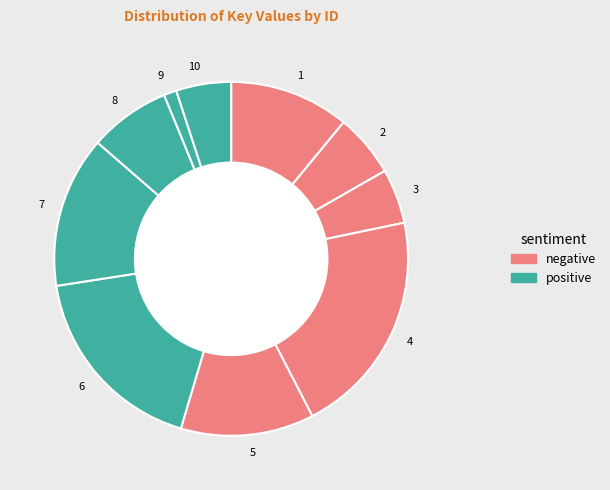

Does 6 account for over 50% of the chart?

No